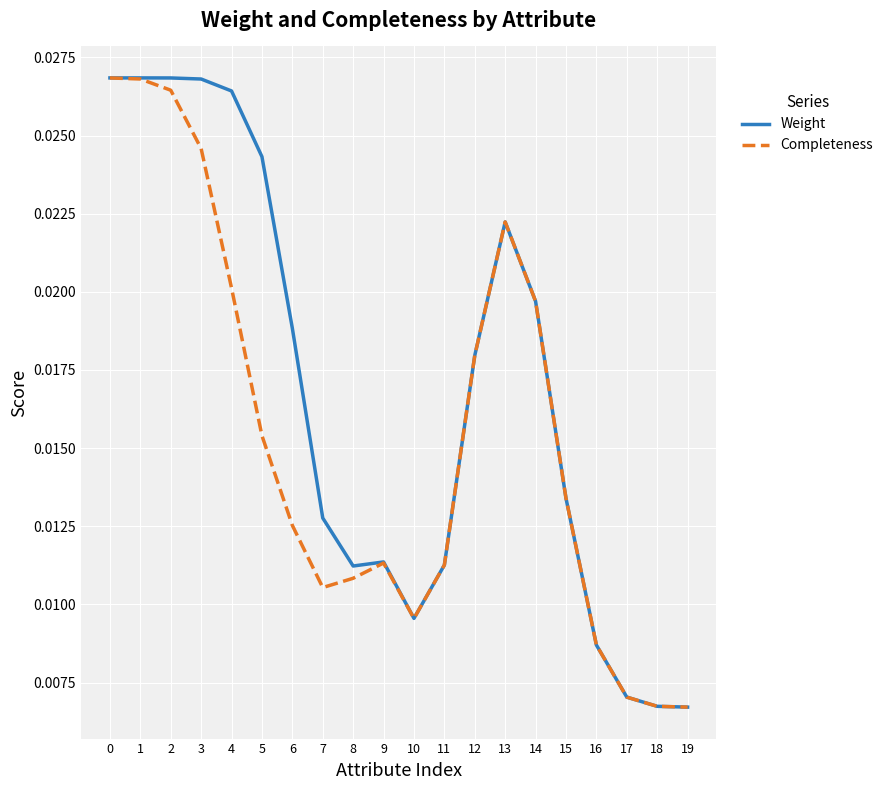

Count the number of categories in the chart.

20